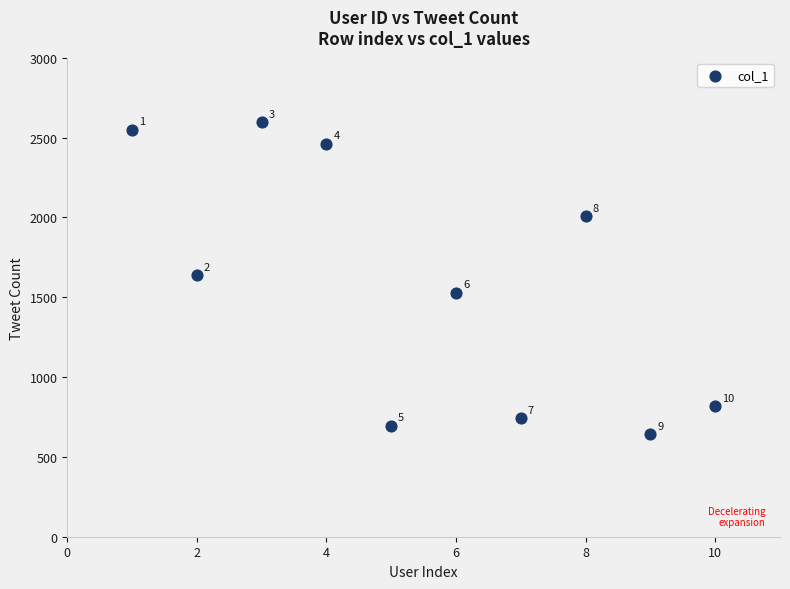

What is the range of X values (max minus min)?

9